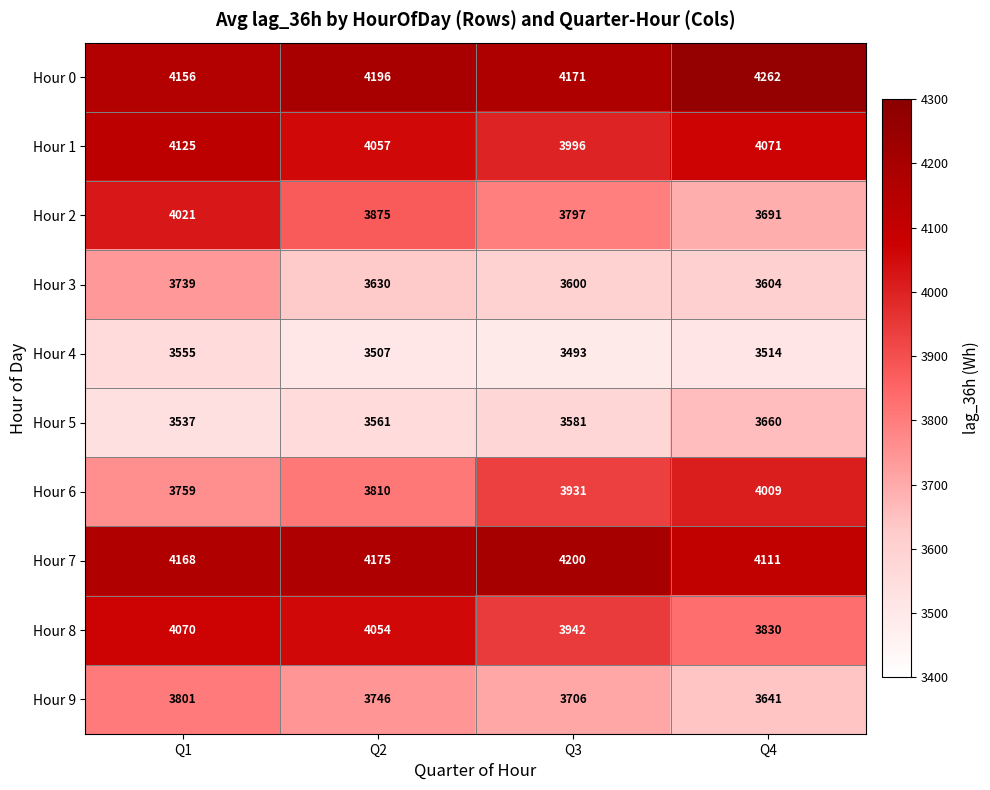

At Q4, list the series in order from smallest to largest.

Hour 4, Hour 3, Hour 9, Hour 5, Hour 2, Hour 8, Hour 6, Hour 1, Hour 7, Hour 0